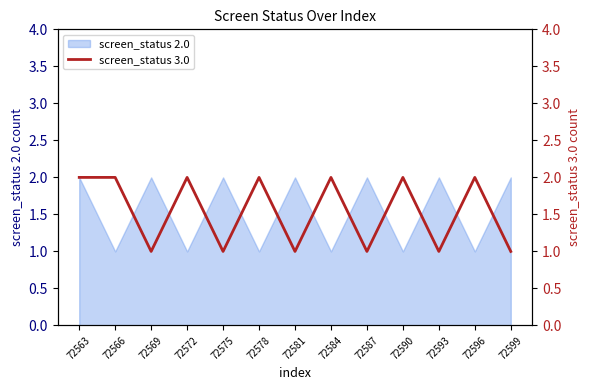

What is the sum of all values?

20